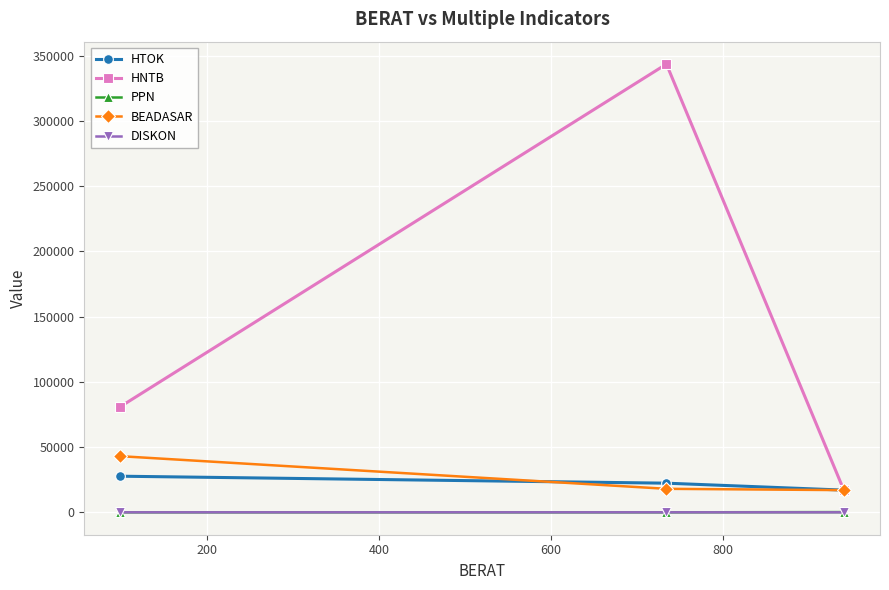

What is the greatest value displayed?

343434.0